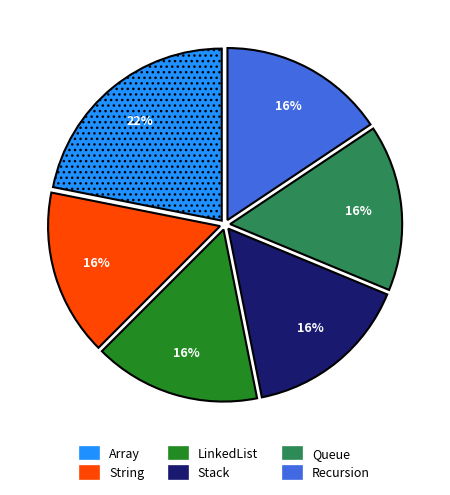

Is it true that Array is 17% of the pie?

False